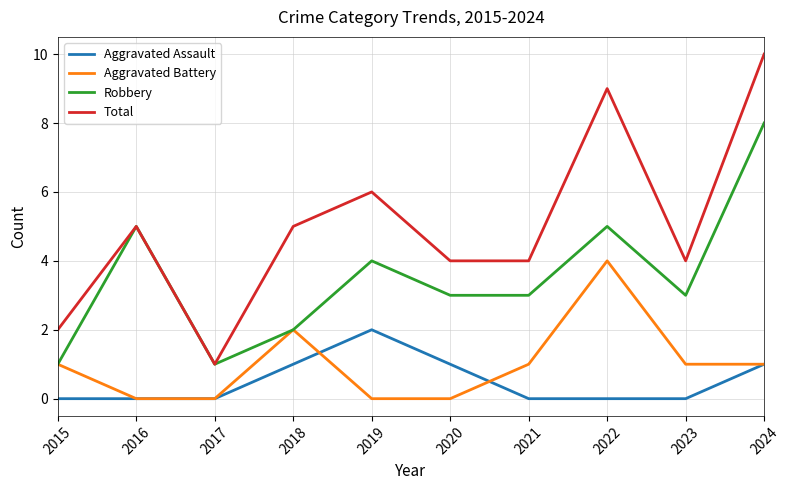

At which category is the sum across all series the highest?

2024